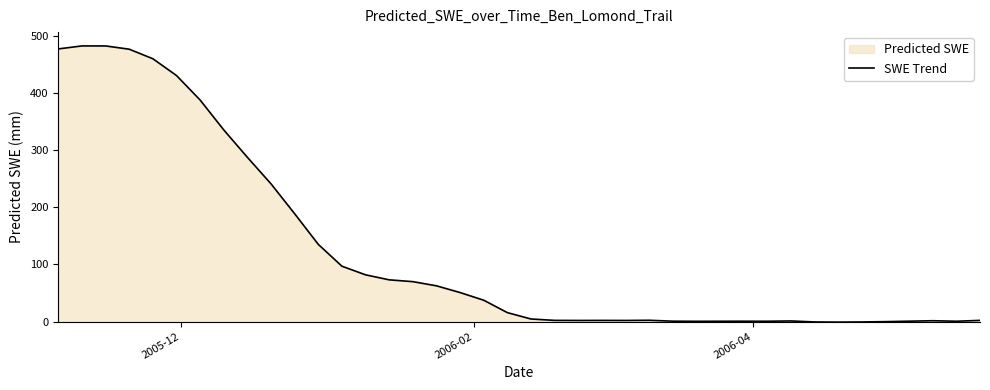

What is the difference between the maximum and minimum values?

483.3